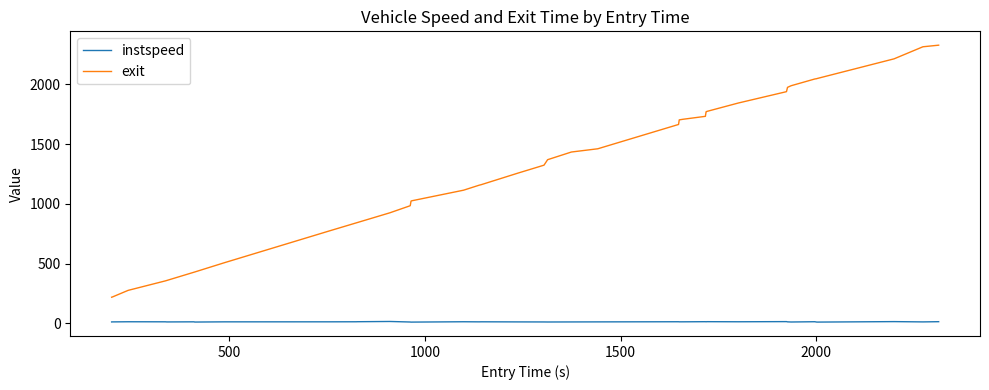

List the series in order of their overall mean, lowest first.

instspeed, exit